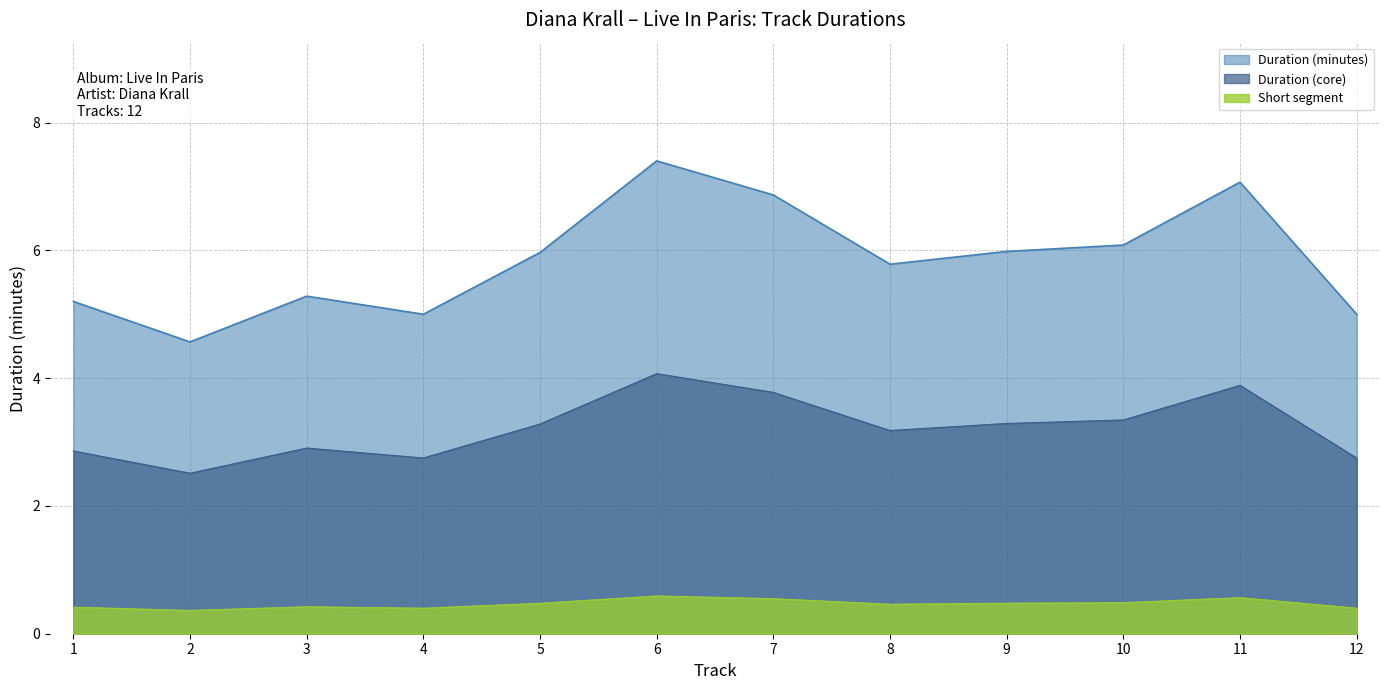

Does the chart display data point markers on the line(s)?

No